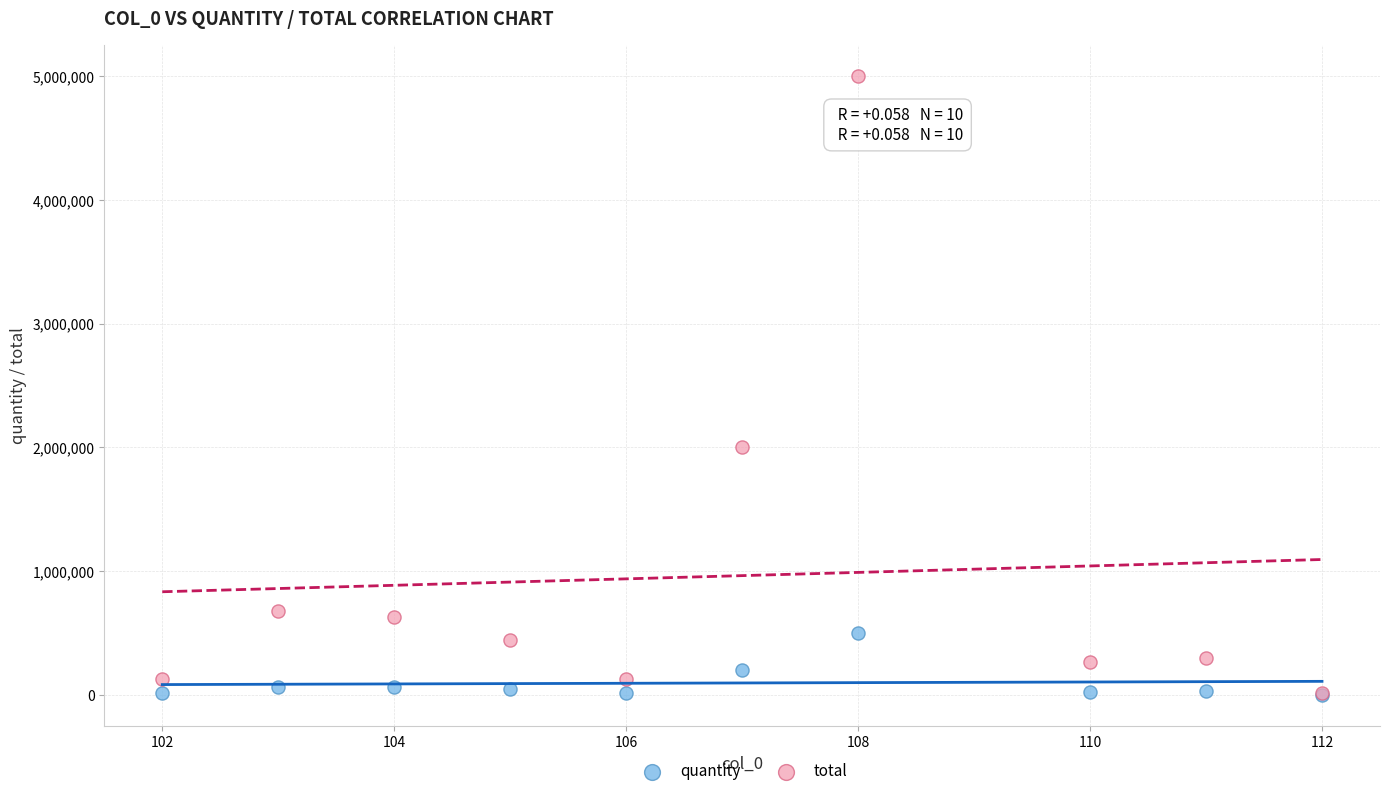

In the total series, what Y value is closest to 2507495?

2000000